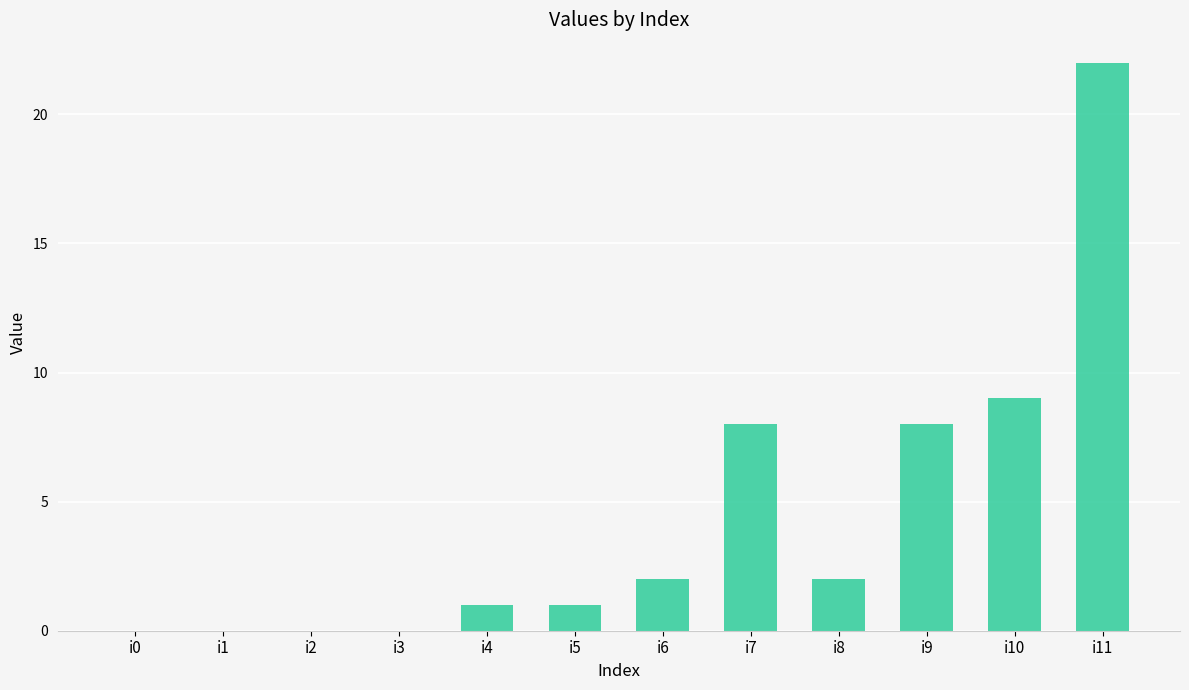

Count the number of categories in the chart.

12